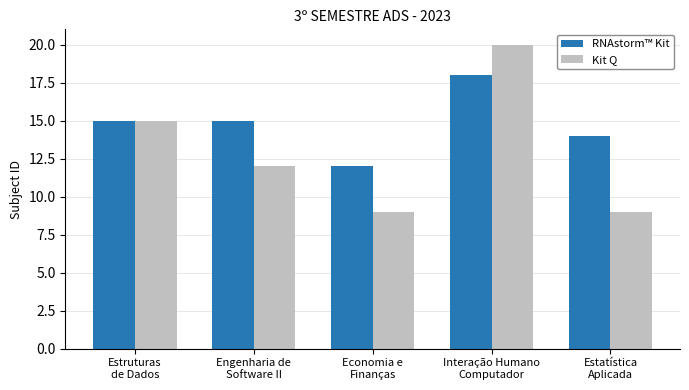

Which series changed the most between Interação Humano
Computador and Estatística
Aplicada?

Kit Q